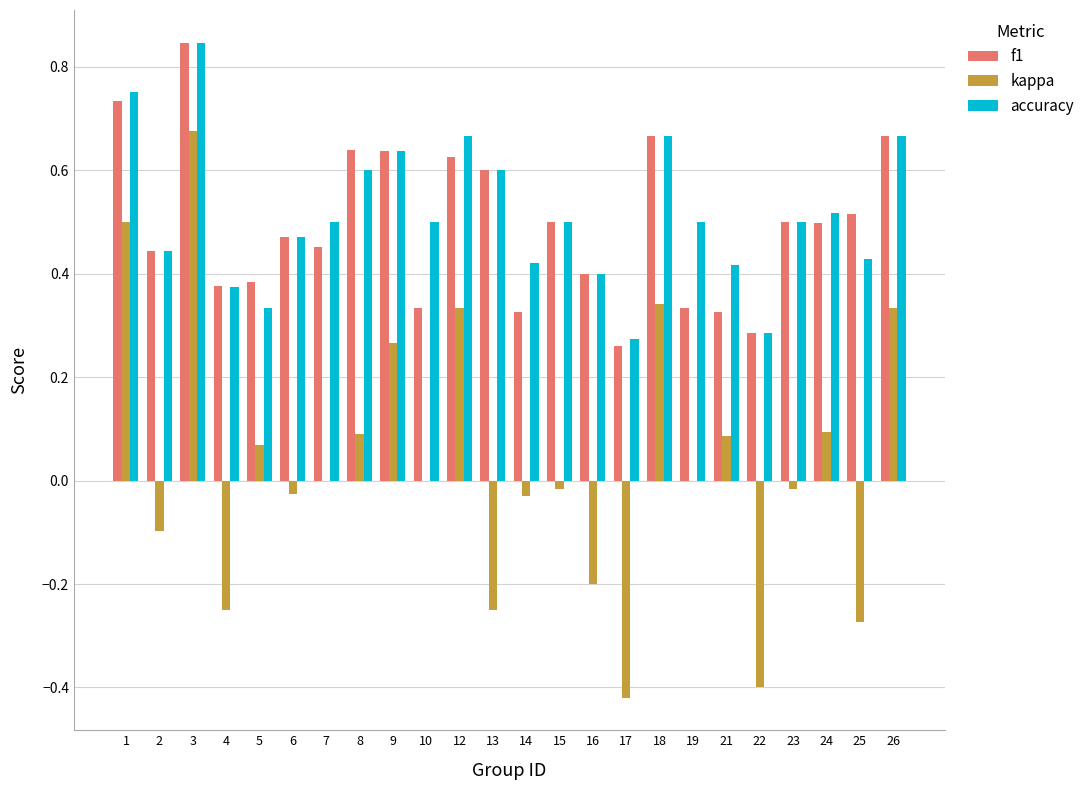

Which series changed the most between 12 and 17?

kappa